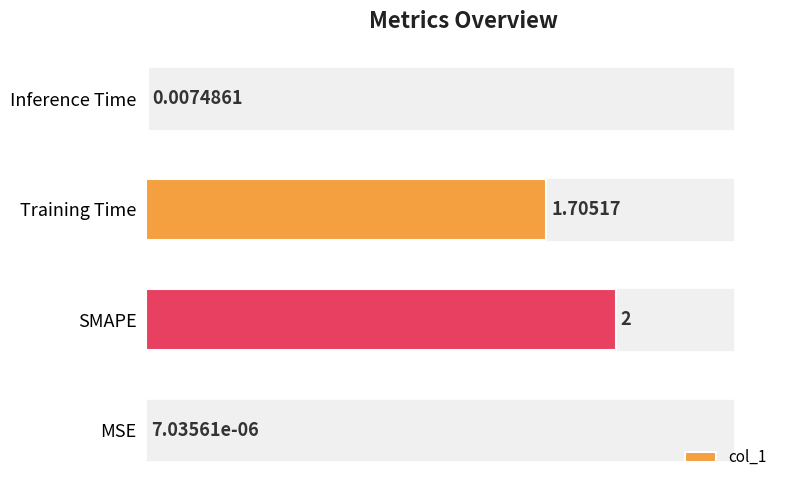

At which category does the chart reach its peak across all series?

SMAPE